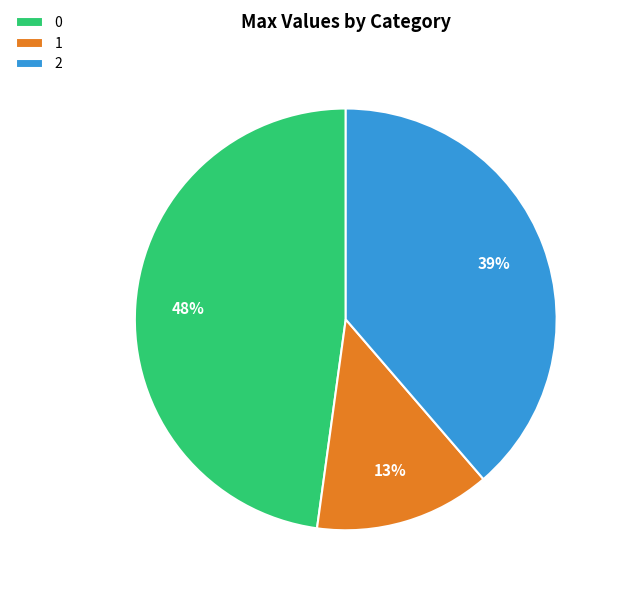

The 2 slice represents 44% of the pie. True or false?

False